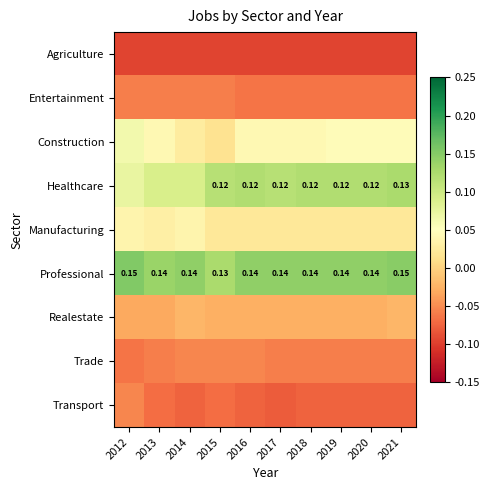

Rank the series at 2017 from highest to lowest value.

Professional, Healthcare, Construction, Manufacturing, Realestate, Trade, Entertainment, Transport, Agriculture